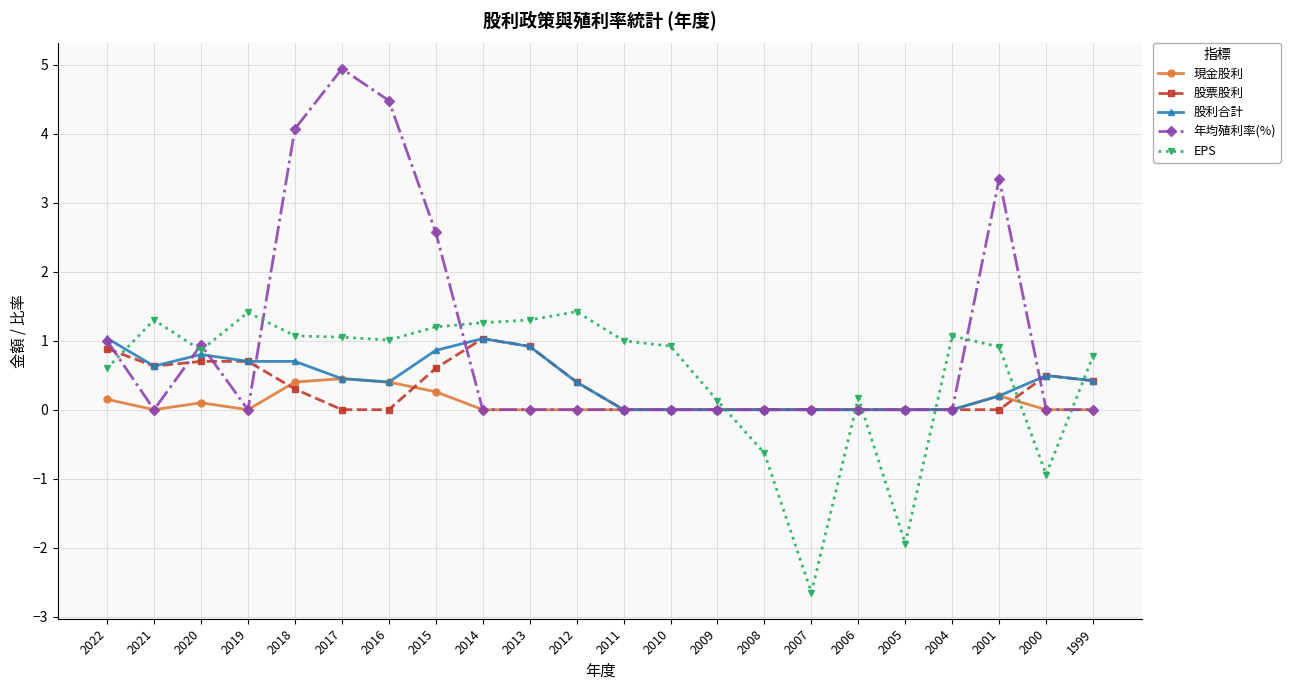

Read the EPS value at 2010.

0.9